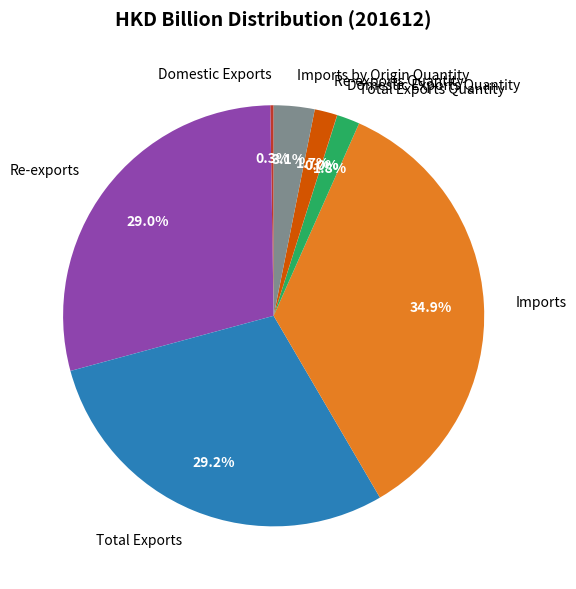

Is there any slice that represents more than half of the pie?

No